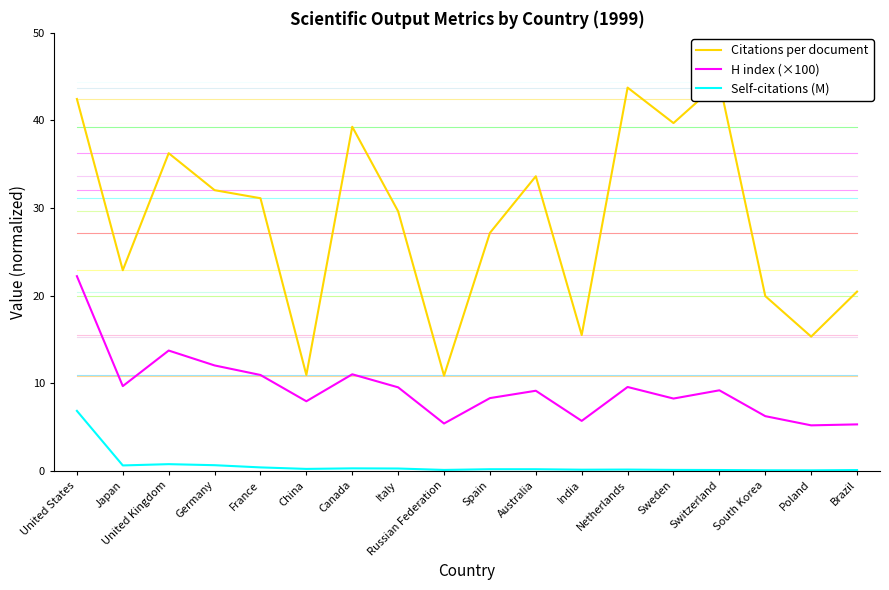

Where is the first local maximum for Self-citations (M)?

United Kingdom